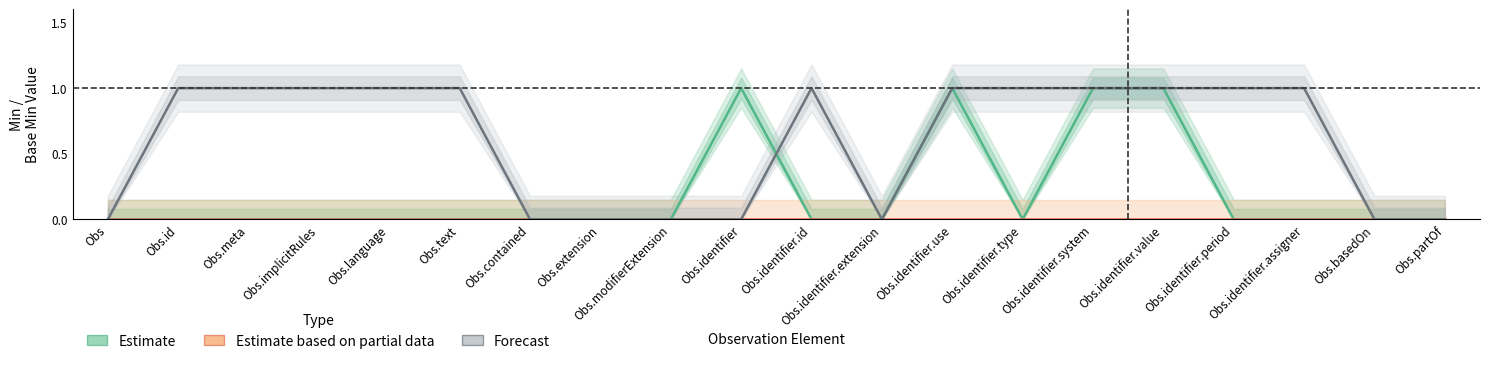

Rank the series by their average value, from highest to lowest.

Forecast, Estimate, Estimate based on partial data